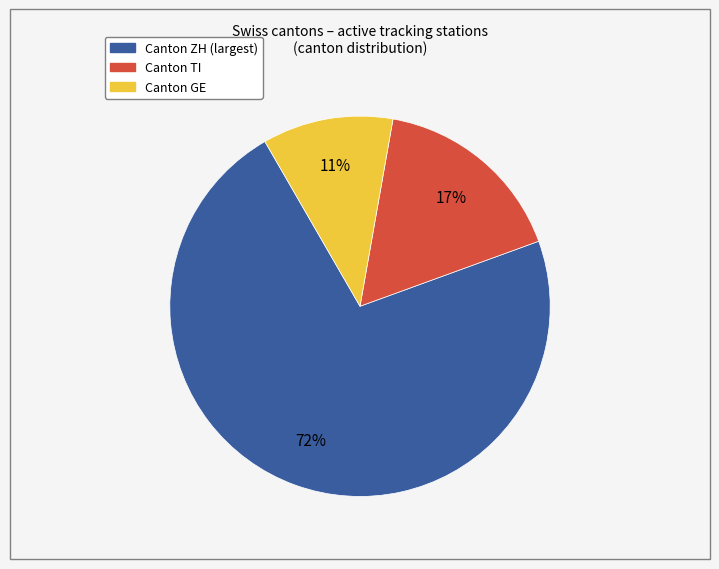

To the nearest percent, what is the average slice percentage?

33%